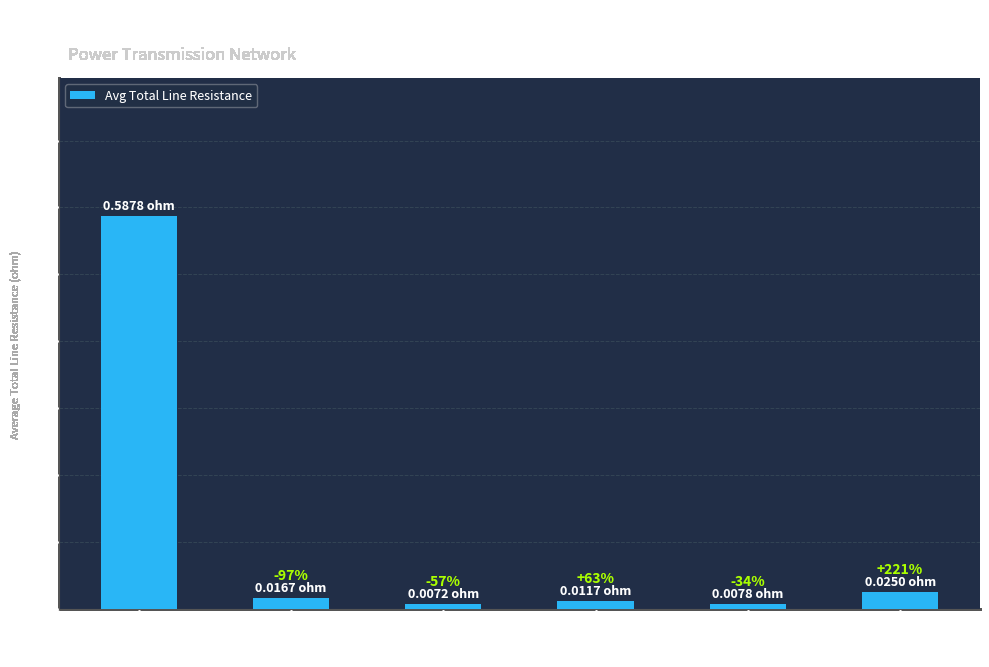

Where is the data nearest to the value 0?

3